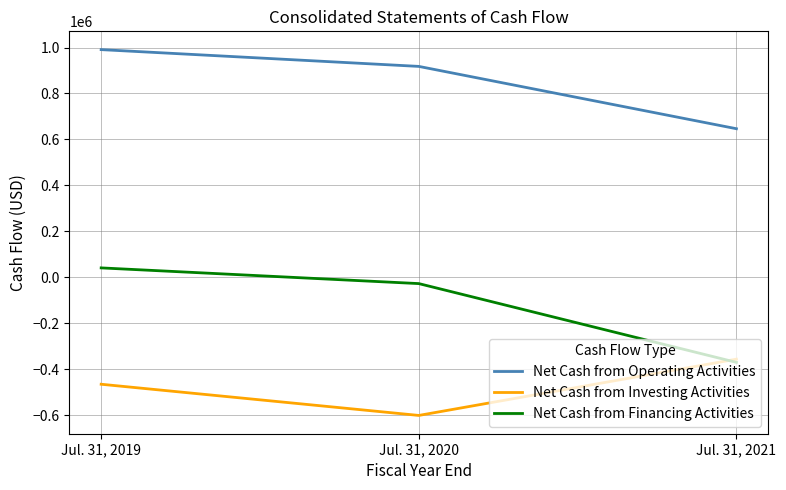

Reading right to left, what are all the values shown in this chart?

Net Cash from Operating Activities: Jul. 31, 2021=646646	Jul. 31, 2020=917885	Jul. 31, 2019=990891
Net Cash from Investing Activities: Jul. 31, 2021=-356267	Jul. 31, 2020=-601208	Jul. 31, 2019=-465466
Net Cash from Financing Activities: Jul. 31, 2021=-370304	Jul. 31, 2020=-27414	Jul. 31, 2019=40922